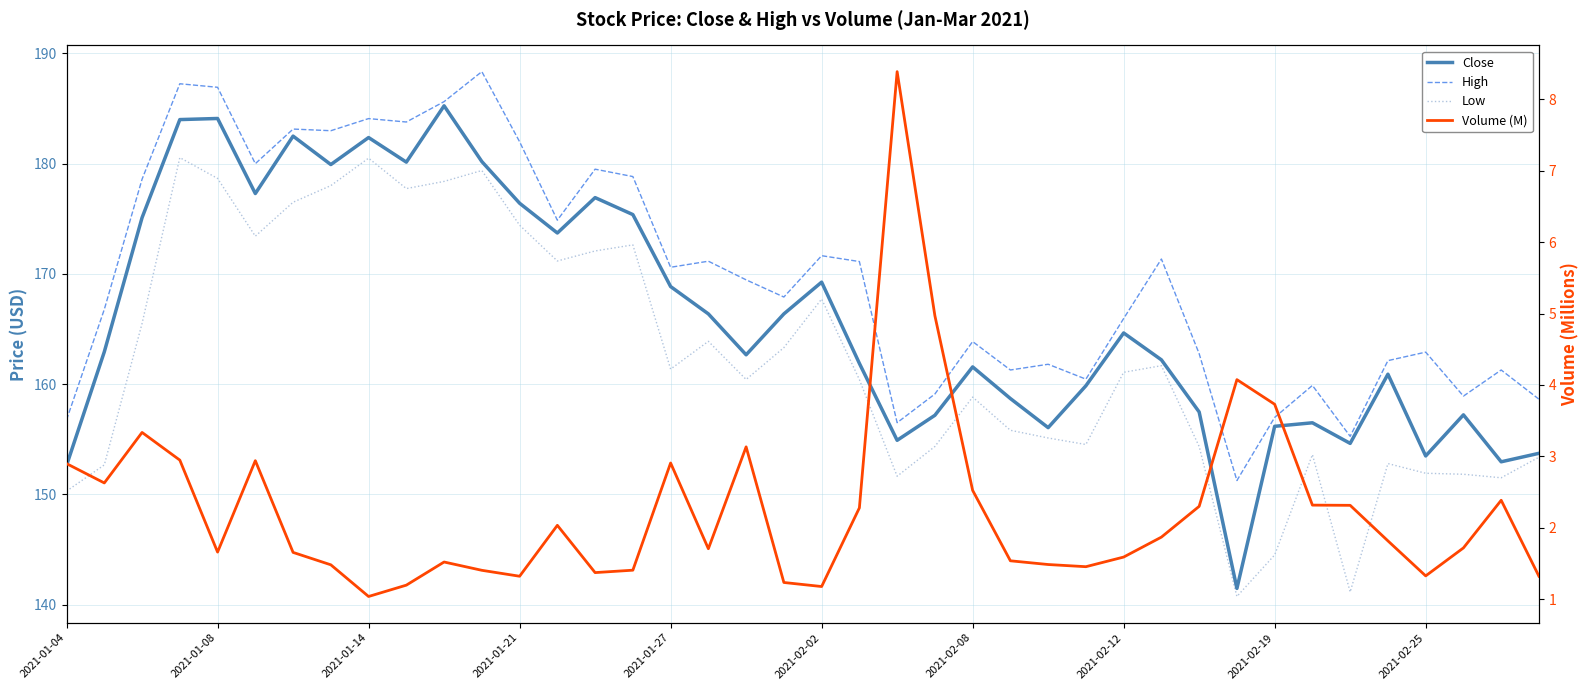

What is the greatest value displayed?

188.4